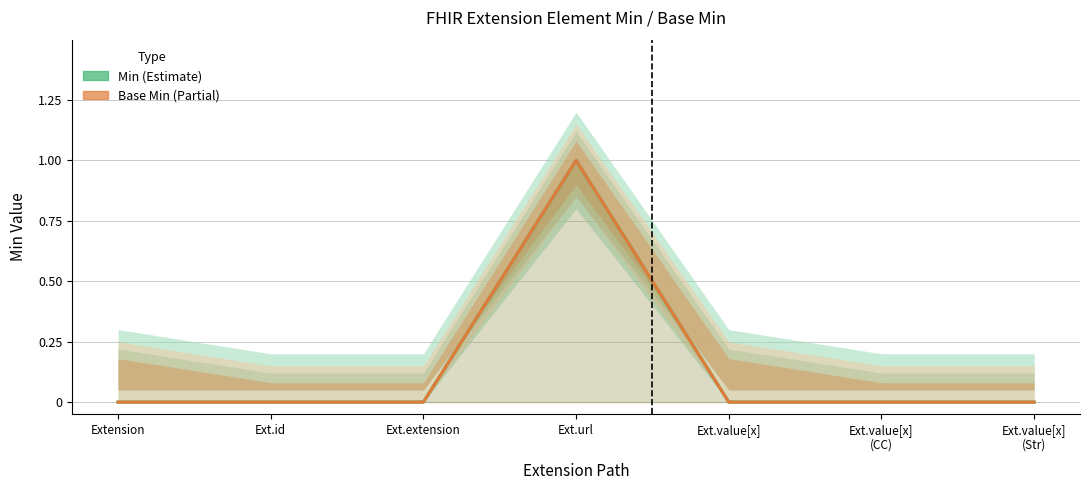

Which series has the largest range (max minus min)?

Min